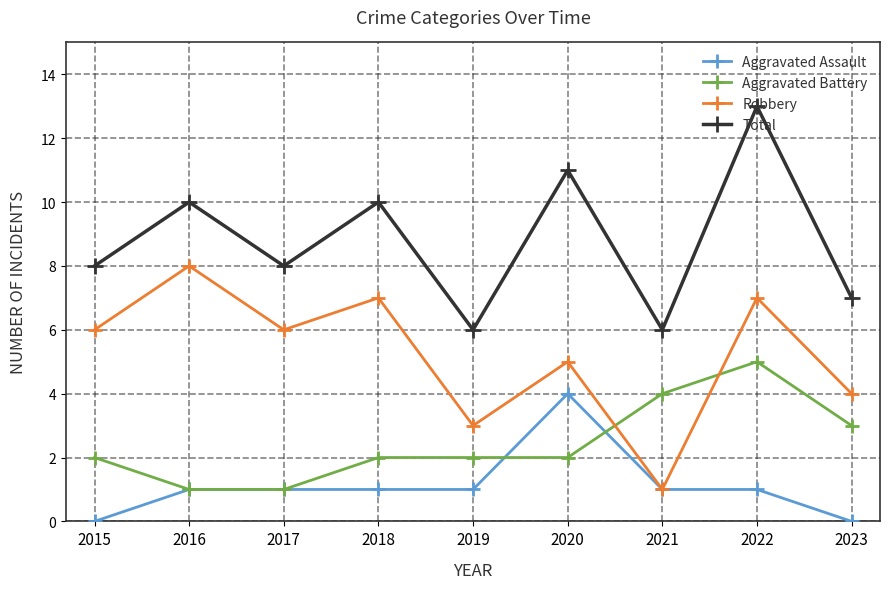

Is the value of Aggravated Assault at 2017 greater than the value of Robbery at 2019?

No